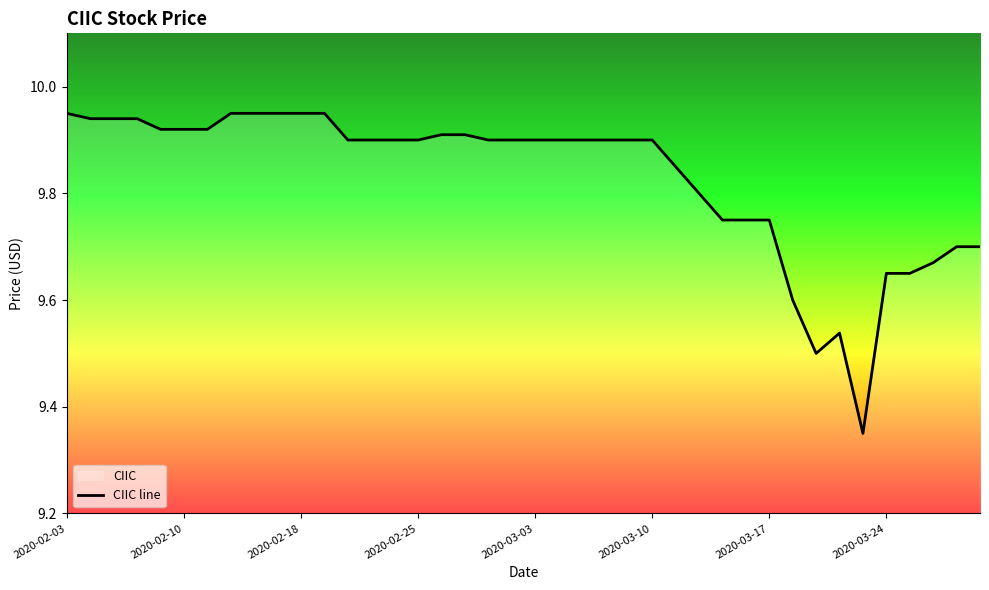

Is it true that the value at 22 is 9.9?

True